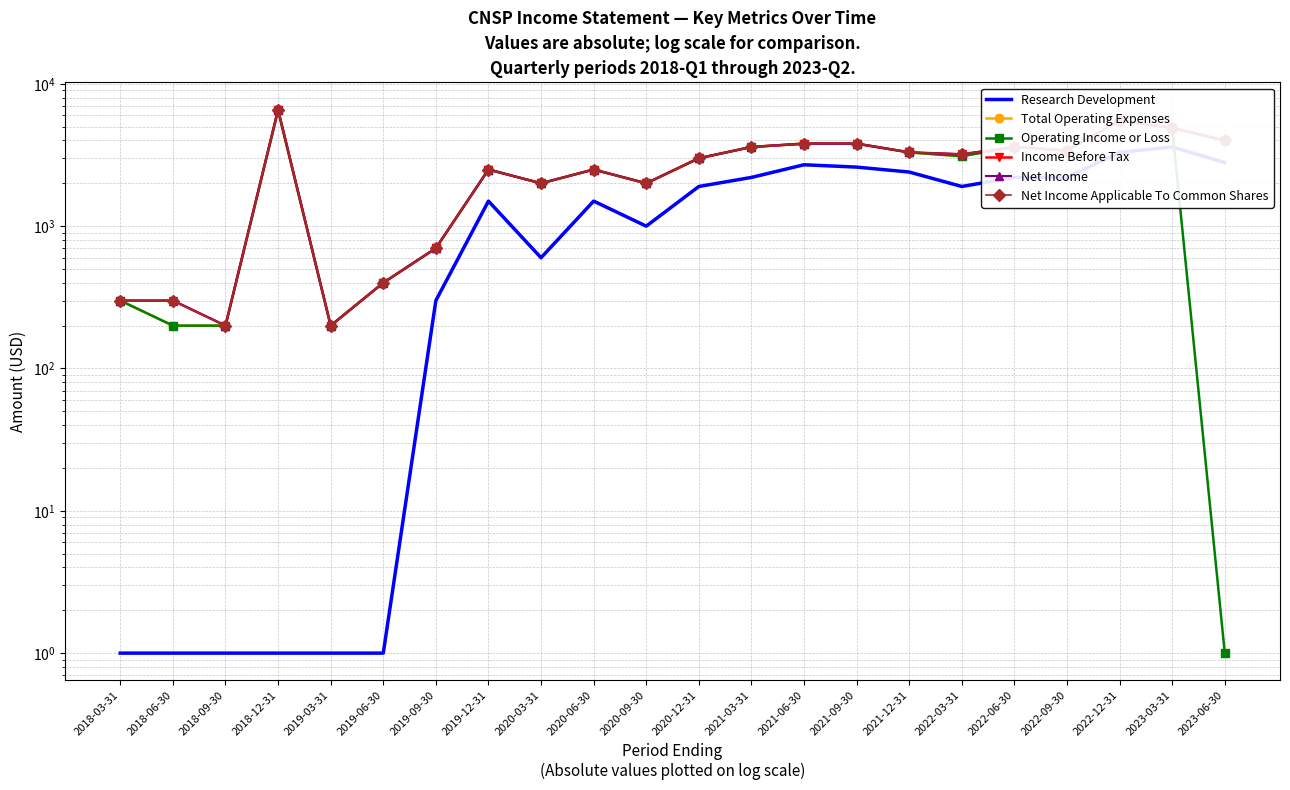

How many lines are shown in the chart?

6